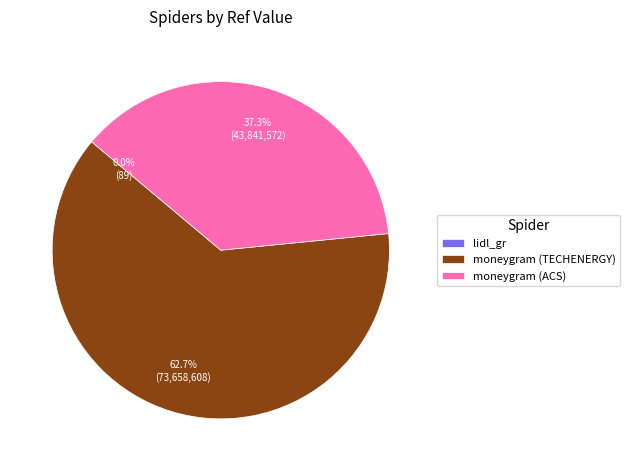

What is the ratio of the value at moneygram (TECHENERGY) to the value at moneygram (ACS)?

1.7